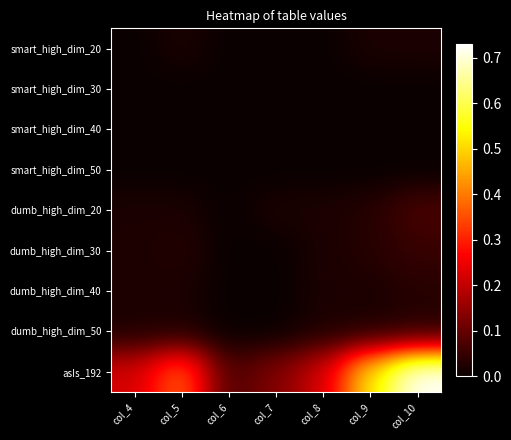

Between col_8 and col_10, which is larger?

col_10